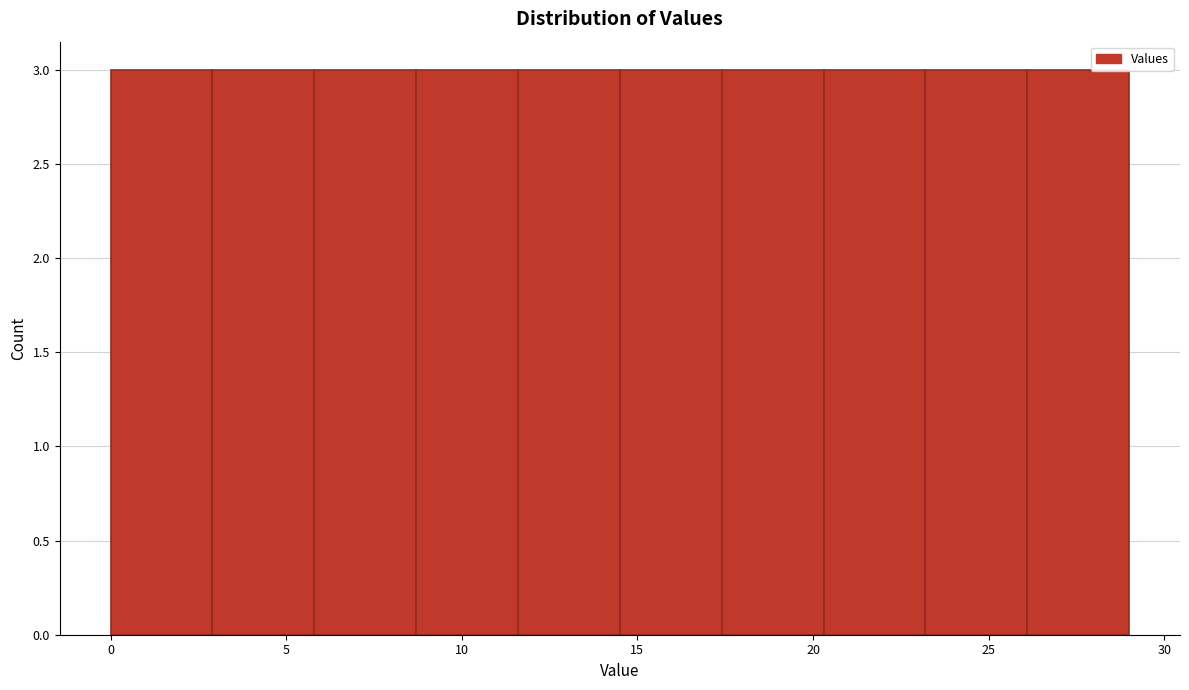

Reading left to right, transcribe this chart: for each bar, give the range it covers on the x-axis and its height. Neither the bar edges nor the heights are printed on the chart, so give them approximately, as read against the axes.

0.0 to 2.9: 3
2.9 to 5.8: 3
5.8 to 8.7: 3
8.7 to 11.6: 3
11.6 to 14.5: 3
14.5 to 17.4: 3
17.4 to 20.3: 3
20.3 to 23.2: 3
23.2 to 26.1: 3
26.1 to 29.0: 3